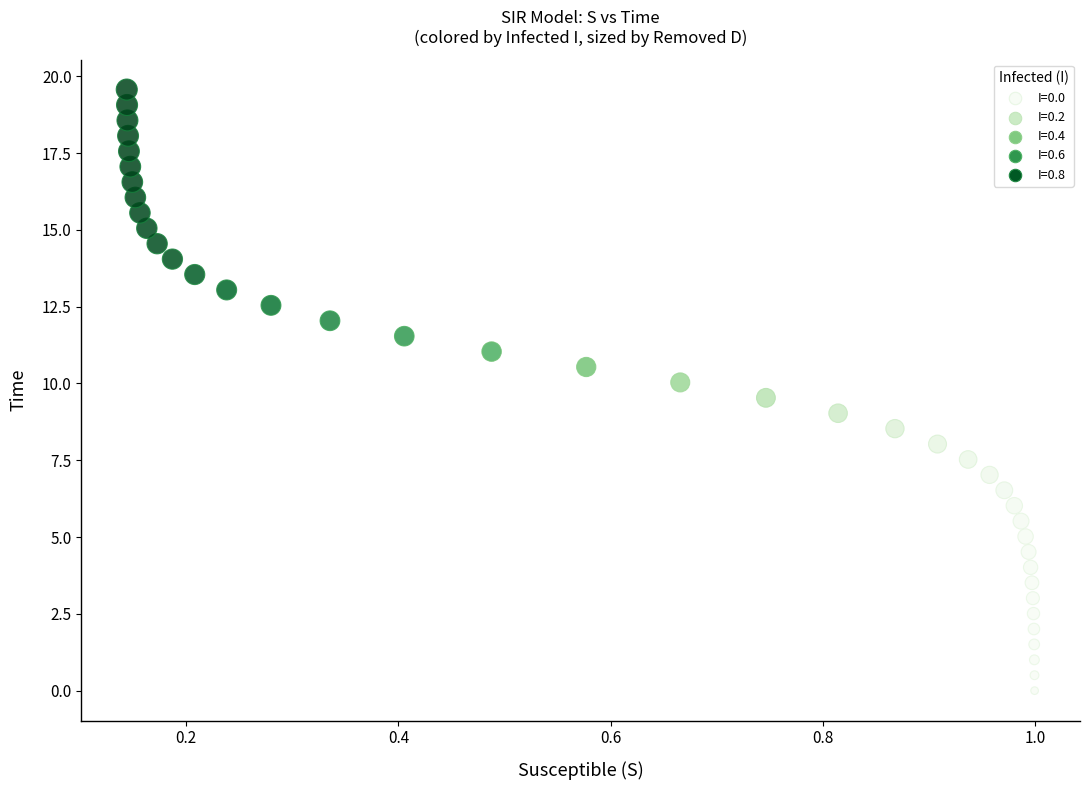

What is the range of X values (max minus min)?

0.9